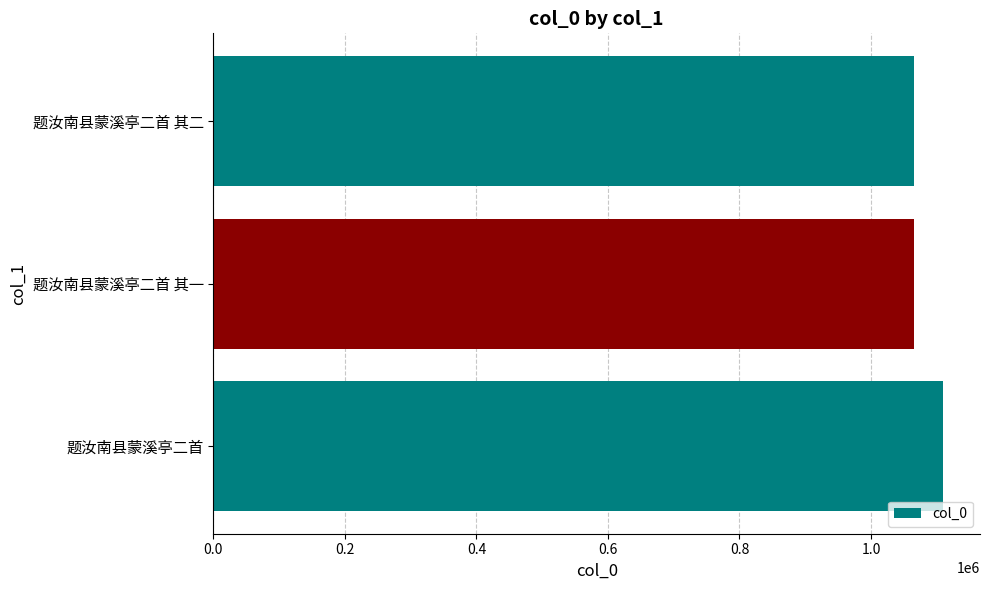

The chart shows a value of 1614229 at 题汝南县蒙溪亭二首. True or false?

False